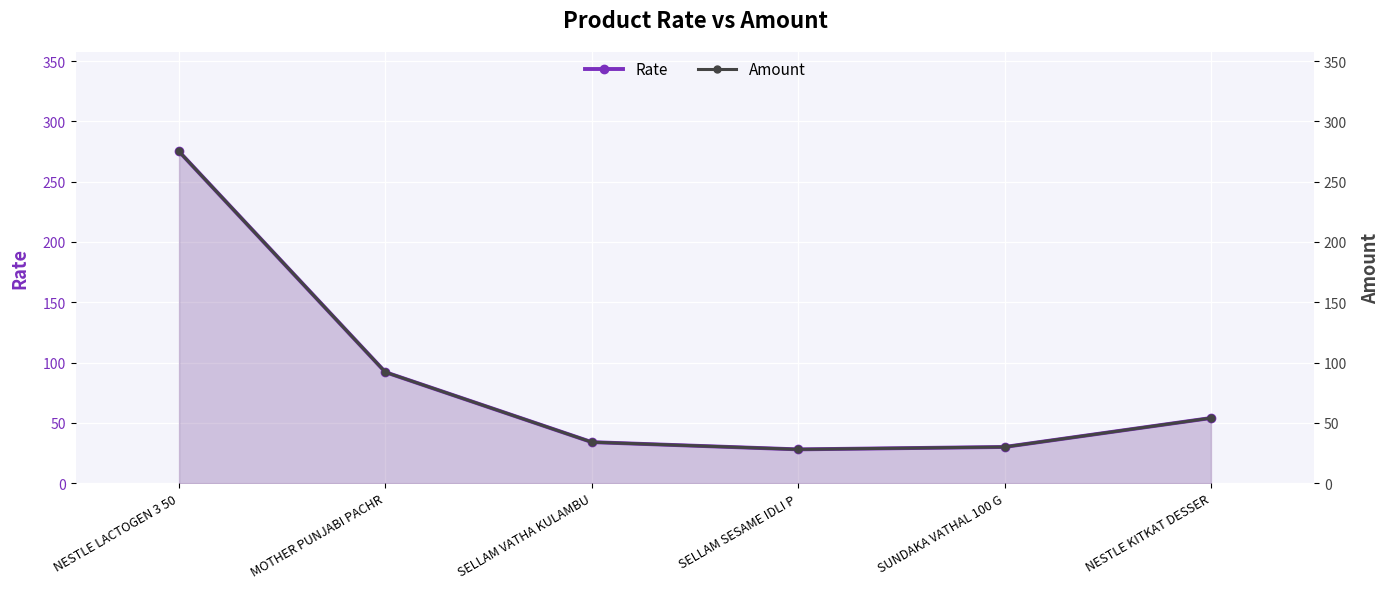

List the series in order of their peak value, lowest first.

Rate, Amount